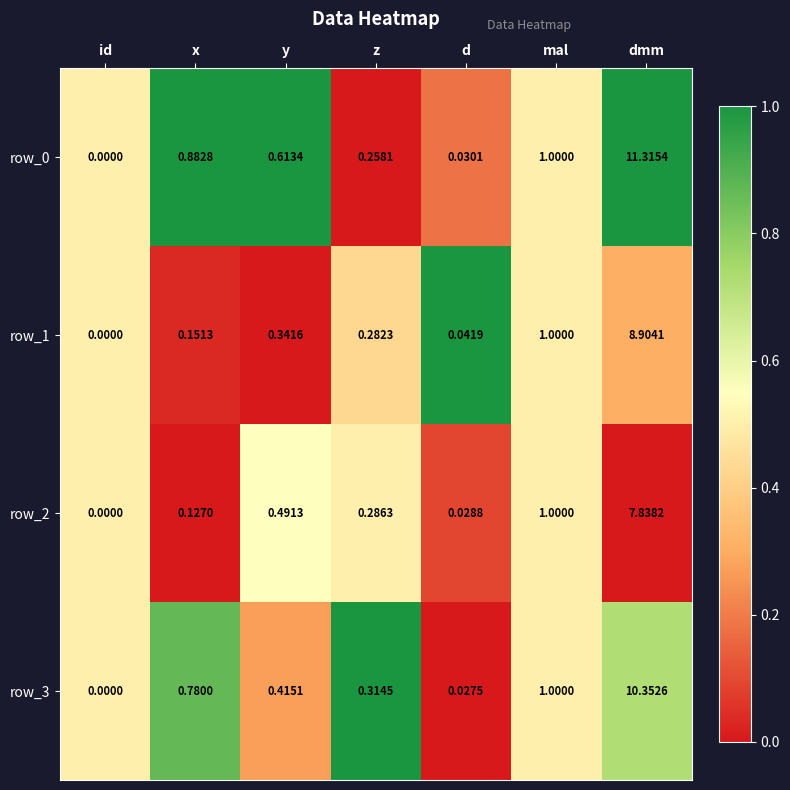

What is the sum of all row_0 values?

14.1